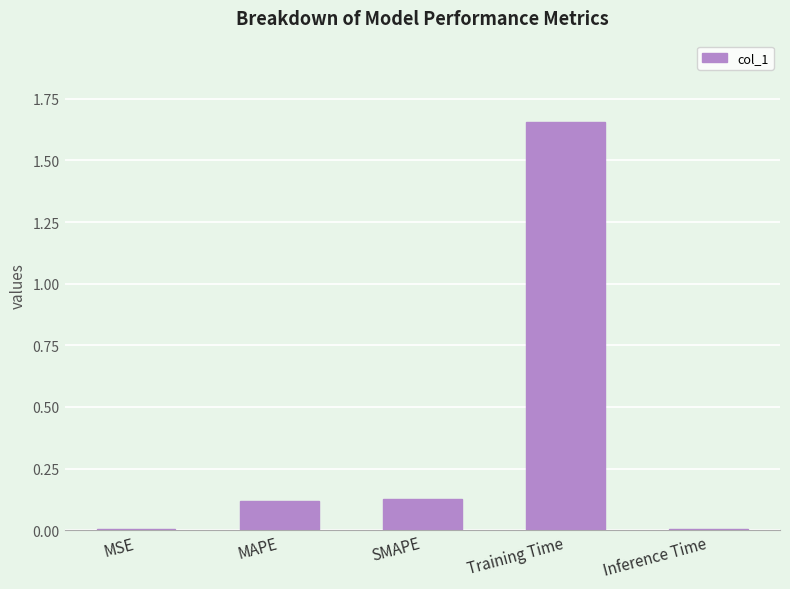

True or false: the data shows 0.0 at MAPE.

False